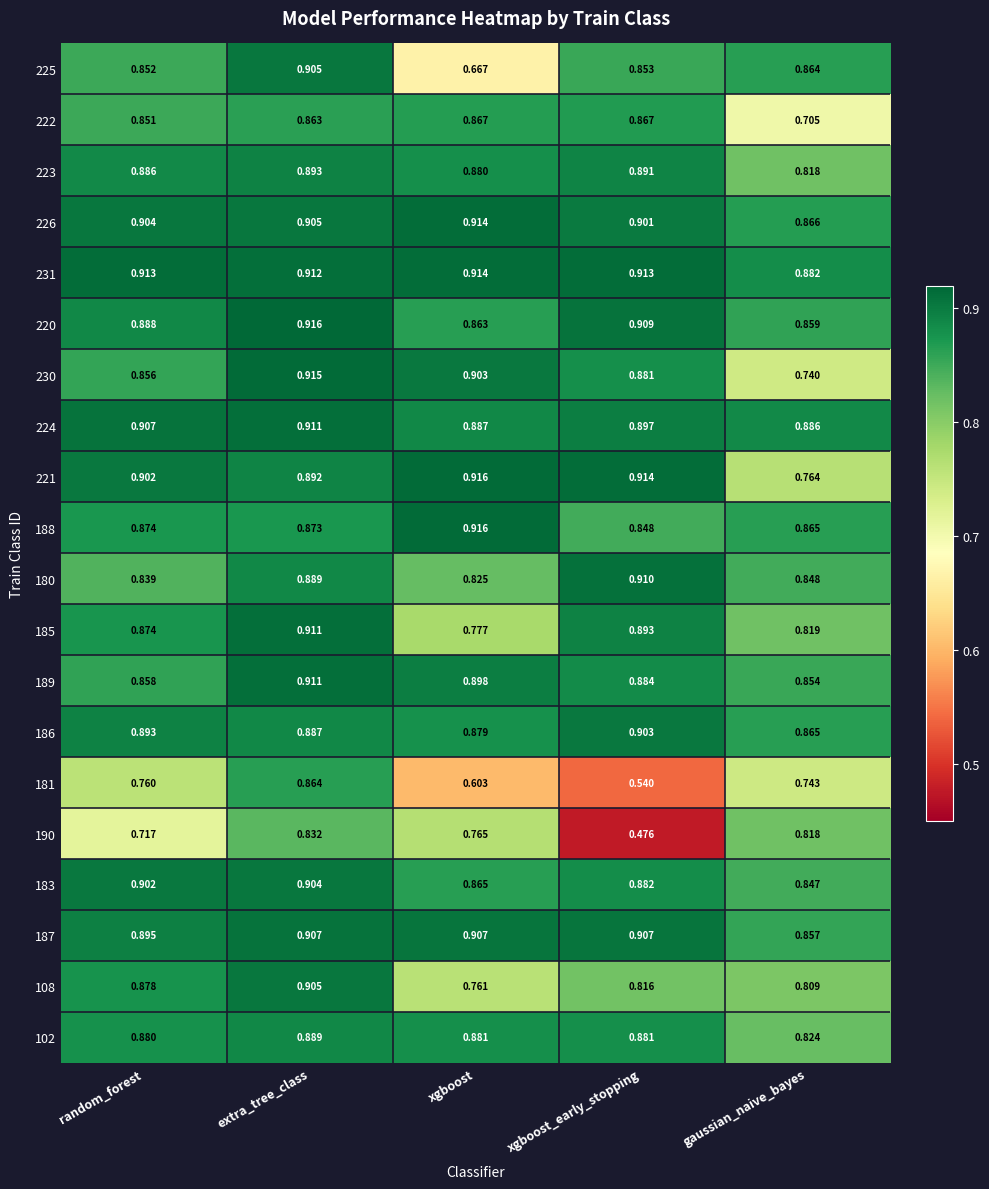

At which label does 183 reach its peak?

extra_tree_class